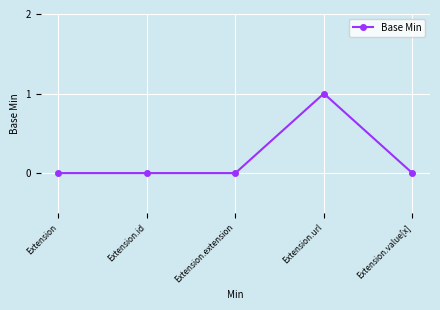

Reading left to right, list all the values displayed in this chart.

0	0	0	1	0